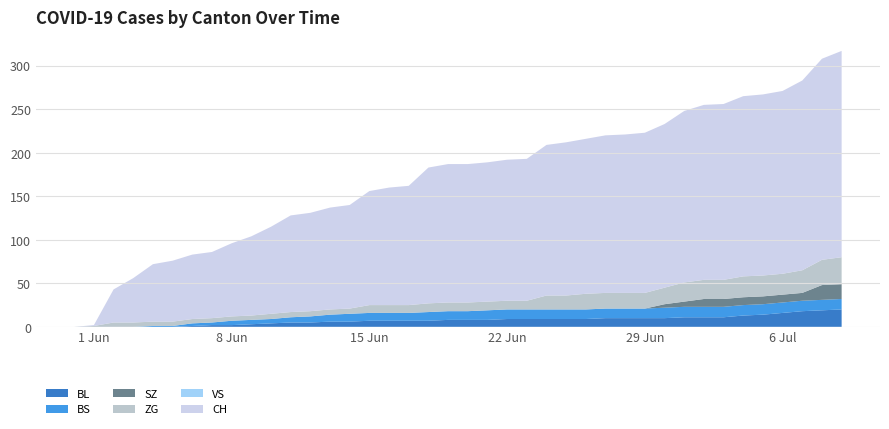

Reading left to right, what are all the values shown in this chart?

BL: 0=0	1=0	2=0	3=0	4=0	5=0	6=1	7=2	8=2	9=3	10=4	11=5	12=5	13=6	14=6	15=7	16=7	17=7	18=7	19=8	20=8	21=8	22=9	23=9	24=9	25=9	26=9	27=10	28=10	29=10	30=10	31=11	32=11	33=11	34=13	35=14	36=16	37=18	38=19	39=20
BS: 0=0	1=0	2=0	3=0	4=1	5=1	6=3	7=3	8=5	9=5	10=5	11=6	12=7	13=8	14=9	15=9	16=9	17=9	18=10	19=10	20=10	21=11	22=11	23=11	24=11	25=11	26=11	27=11	28=11	29=11	30=12	31=12	32=12	33=12	34=12	35=12	36=12	37=12	38=12	39=12
VS: 0=0	1=0	2=0	3=0	4=0	5=0	6=0	7=0	8=0	9=0	10=0	11=0	12=0	13=0	14=0	15=0	16=0	17=0	18=0	19=0	20=0	21=0	22=0	23=0	24=0	25=0	26=0	27=0	28=0	29=0	30=0	31=0	32=0	33=0	34=0	35=0	36=0	37=0	38=0	39=0
ZG: 0=0	1=1	2=5	3=5	4=5	5=5	6=5	7=5	8=5	9=5	10=6	11=6	12=6	13=6	14=6	15=9	16=9	17=9	18=10	19=10	20=10	21=10	22=10	23=10	24=16	25=16	26=18	27=18	28=18	29=18	30=19	31=22	32=22	33=22	34=24	35=24	36=24	37=26	38=29	39=31
SZ: 0=0	1=0	2=0	3=0	4=0	5=0	6=0	7=0	8=0	9=0	10=0	11=0	12=0	13=0	14=0	15=0	16=0	17=0	18=0	19=0	20=0	21=0	22=0	23=0	24=0	25=0	26=0	27=0	28=0	29=0	30=4	31=6	32=9	33=9	34=9	35=9	36=9	37=9	38=17	39=17
CH: 0=0	1=1	2=38	3=51	4=66	5=70	6=74	7=76	8=84	9=91	10=100	11=111	12=113	13=117	14=119	15=131	16=135	17=137	18=156	19=159	20=159	21=160	22=162	23=163	24=173	25=176	26=178	27=181	28=182	29=184	30=188	31=197	32=201	33=202	34=207	35=208	36=210	37=218	38=231	39=237